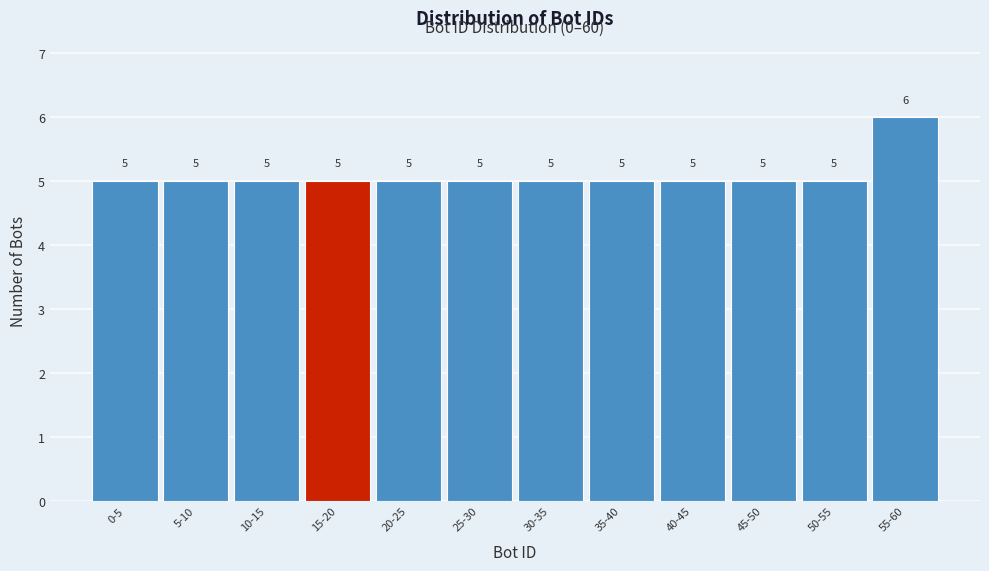

Reading left to right, extract all data points from this chart.

5	5	5	5	5	5	5	5	5	5	5	6